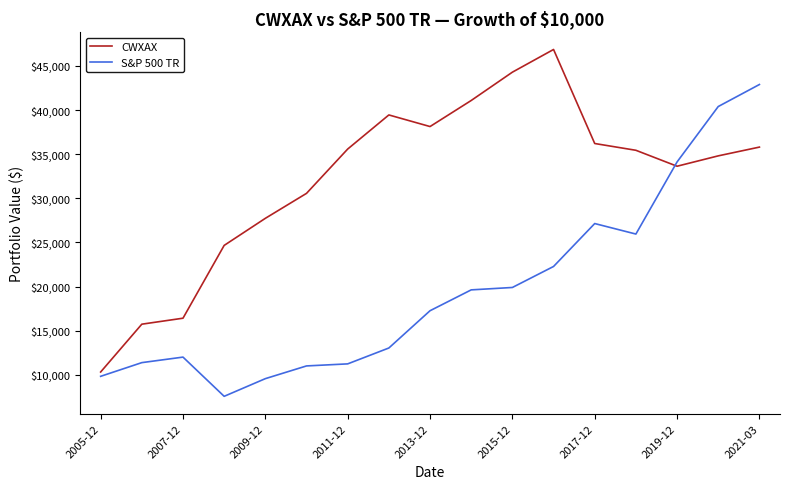

What is the minimum value shown in the chart?

7564.3